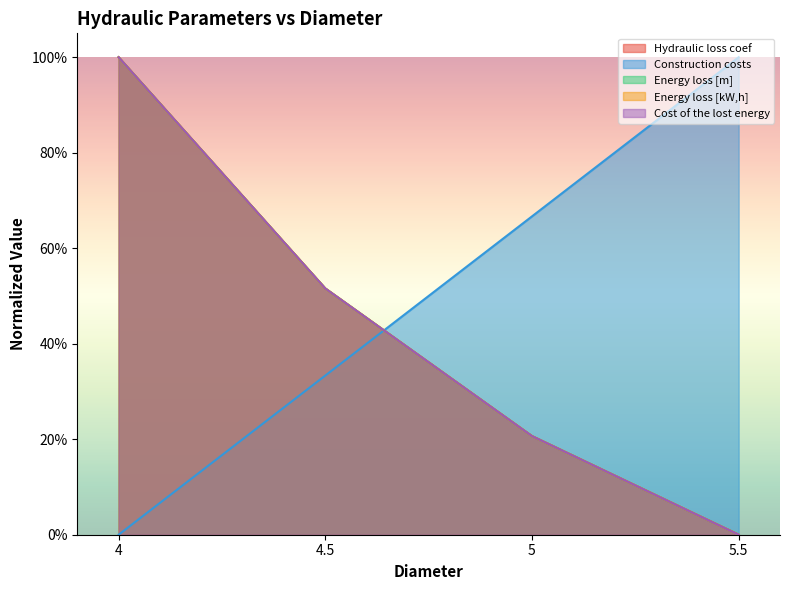

How many positive values does the Energy loss [m] series have?

3